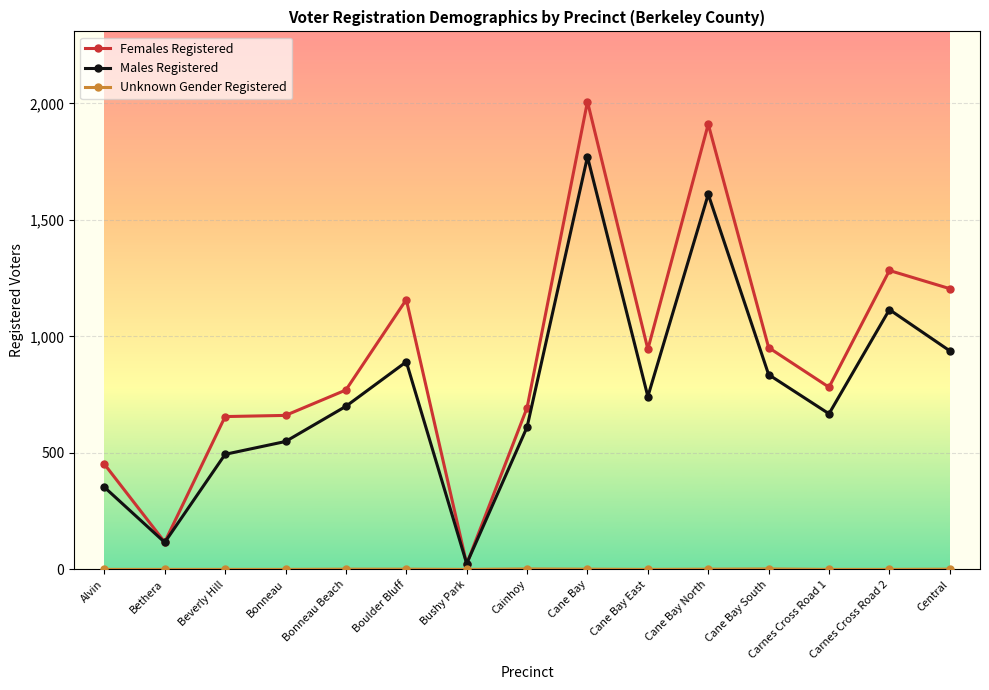

Is this an area chart (filled region under the line)?

No